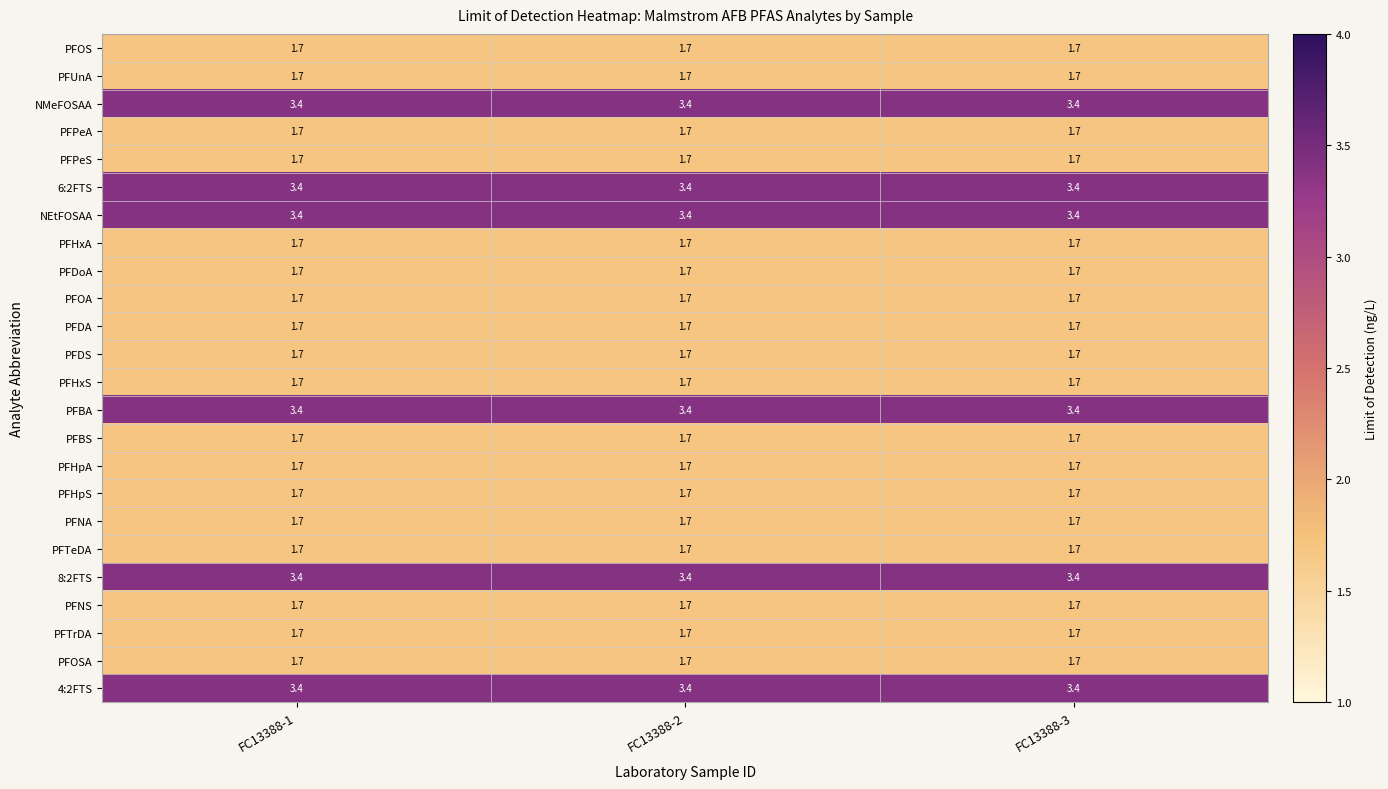

Read the PFHxS value at FC13388-3.

1.7